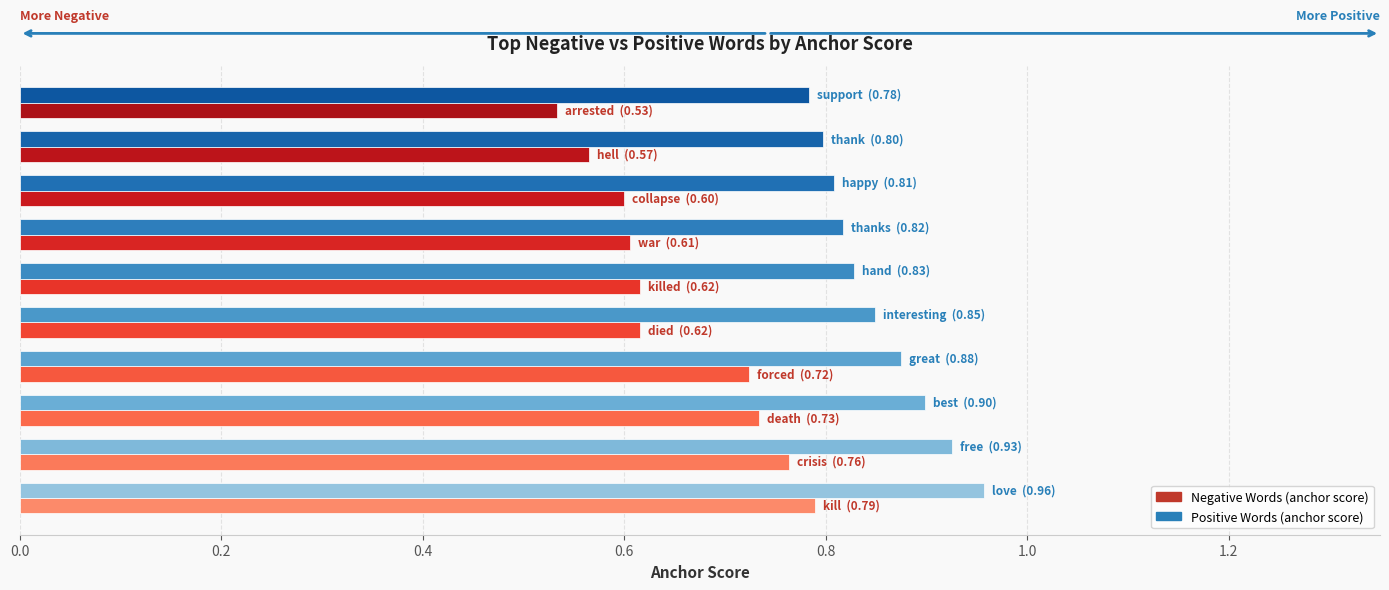

How many distinct data groups are displayed?

2